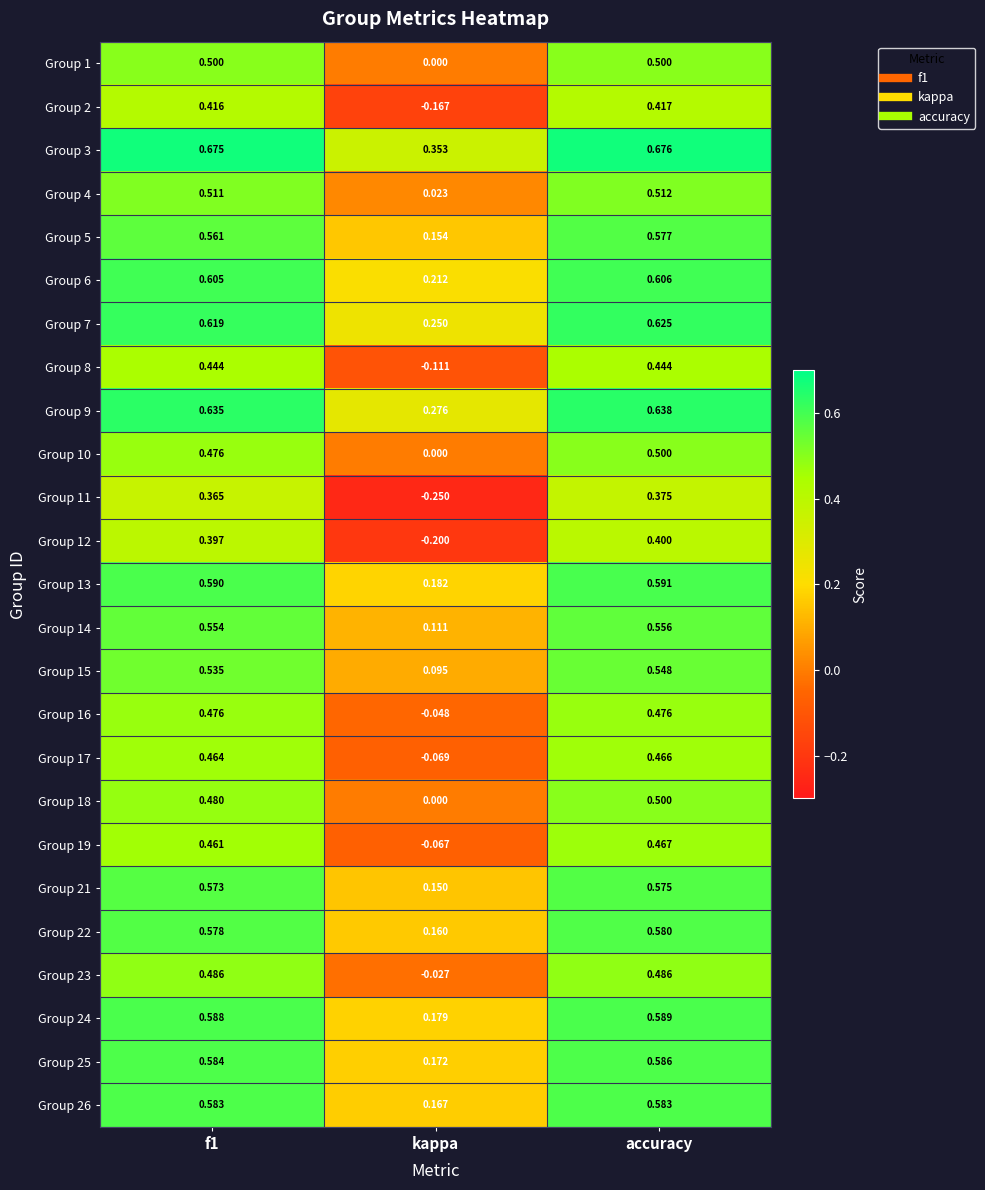

At how many categories does at least one series exceed 0?

3